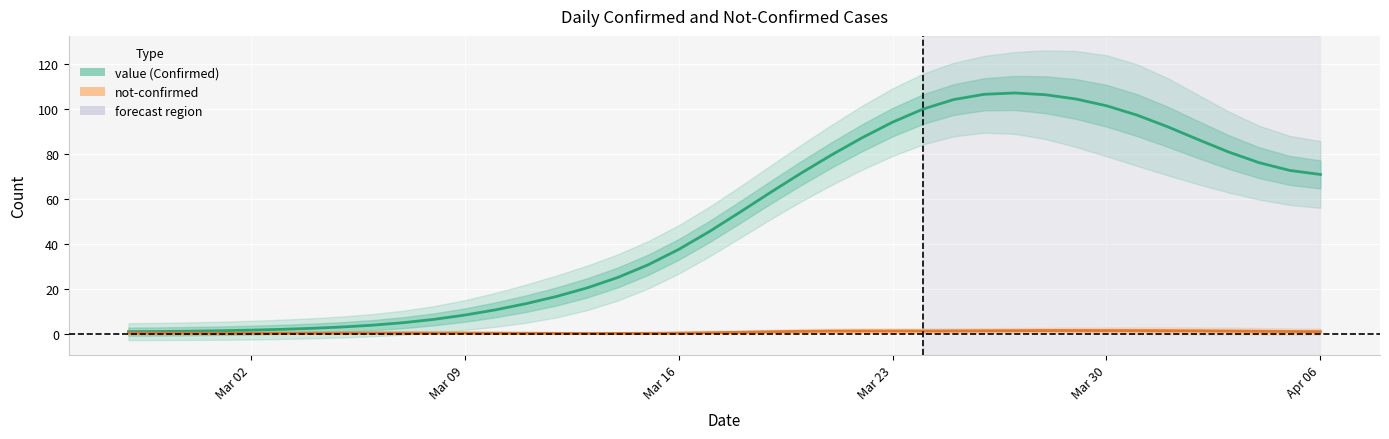

Is it true that the value at 37 is 25.8?

False